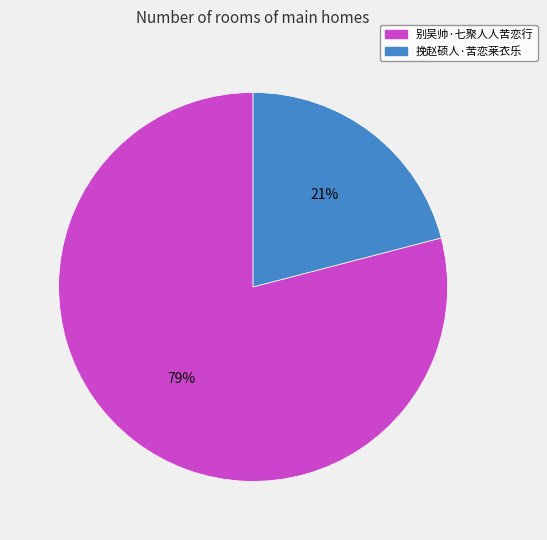

Which category has the biggest portion of the pie?

别吴帅·七聚人人苦恋行